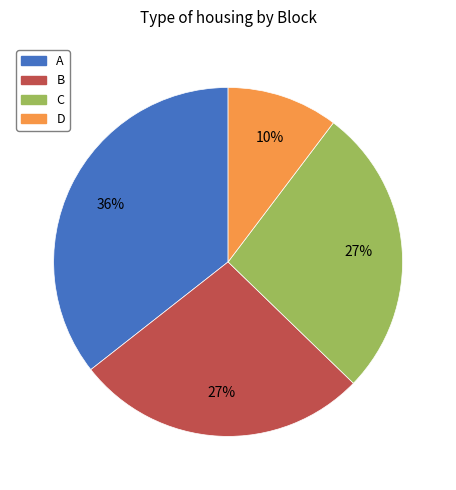

Is the sum of A and B greater than half?

Yes